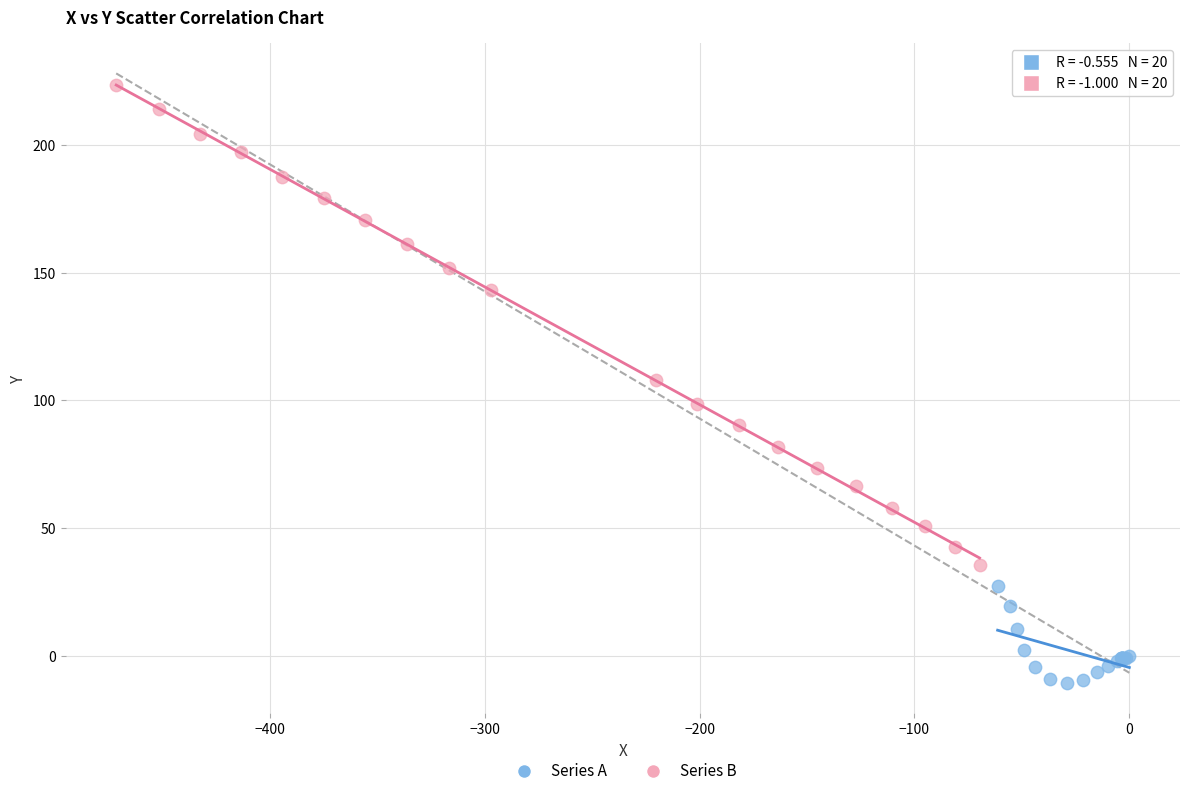

Which series reaches the minimum Y coordinate?

Series A